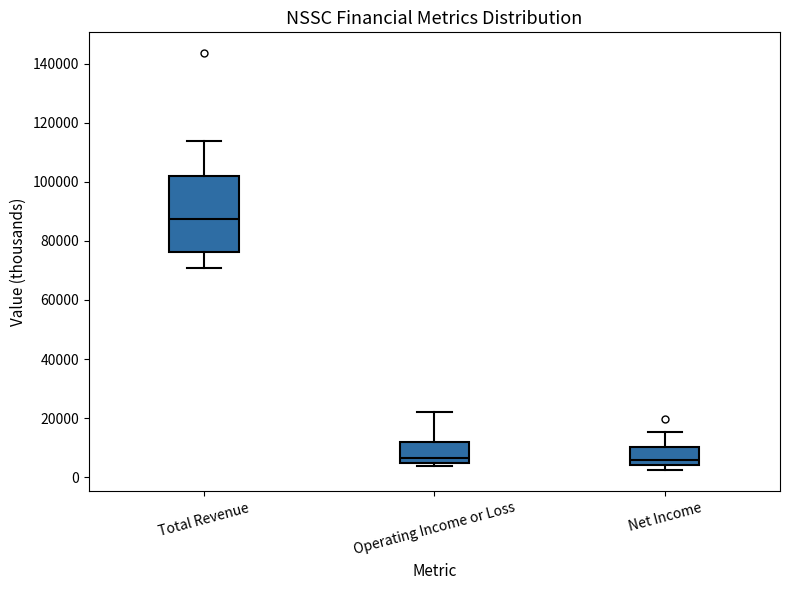

Which box is the tallest, from its lower edge to its upper edge?

Total Revenue